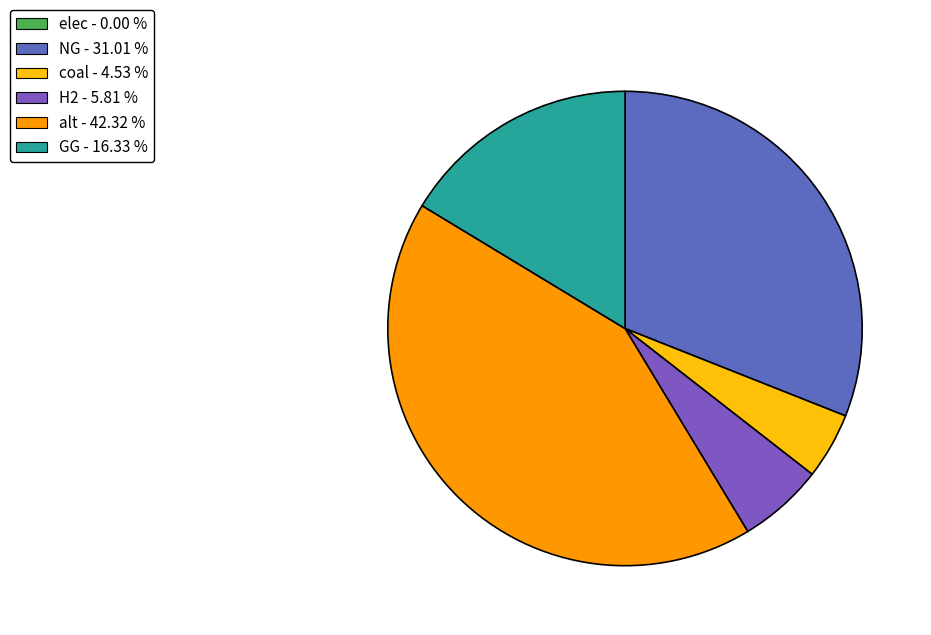

Rank the categories by value from highest to lowest.

alt, NG, GG, H2, coal, elec